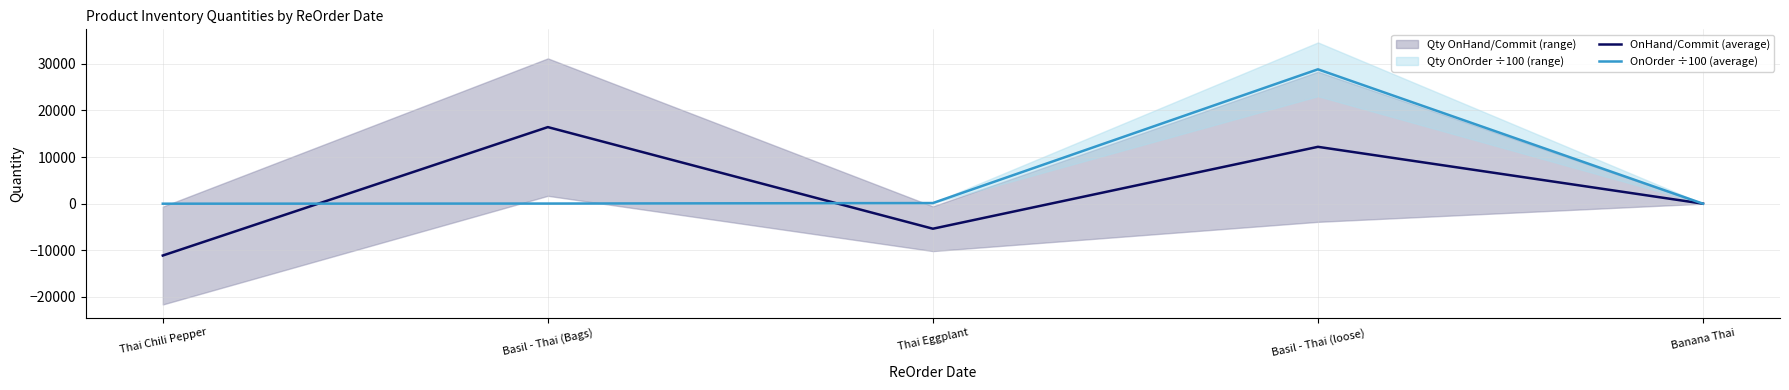

Where does the OnHand/Commit (average) series first go above 9?

Basil - Thai (Bags)